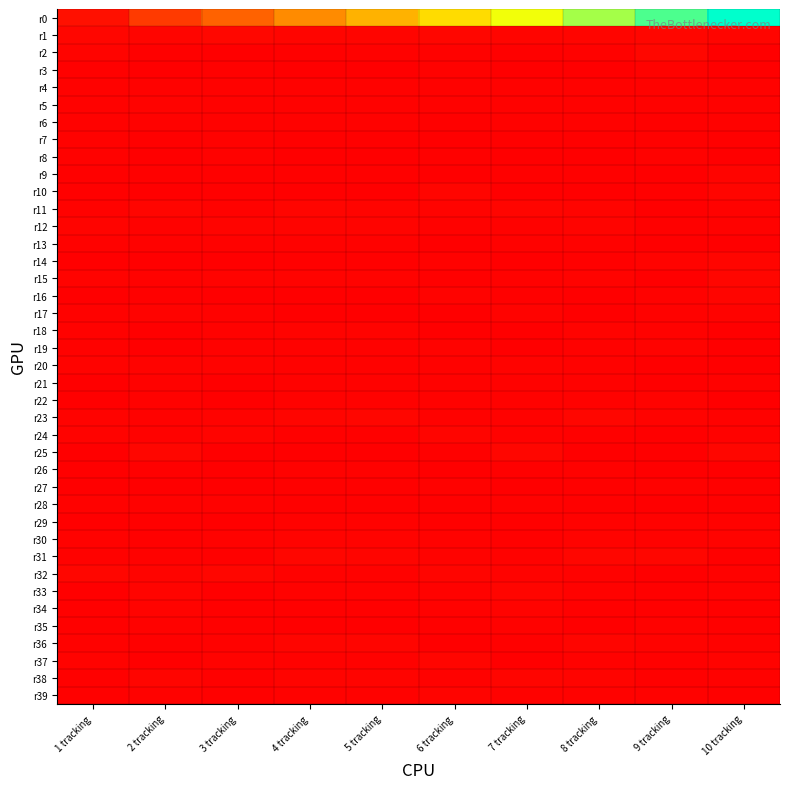

How many series are shown in this chart?

40